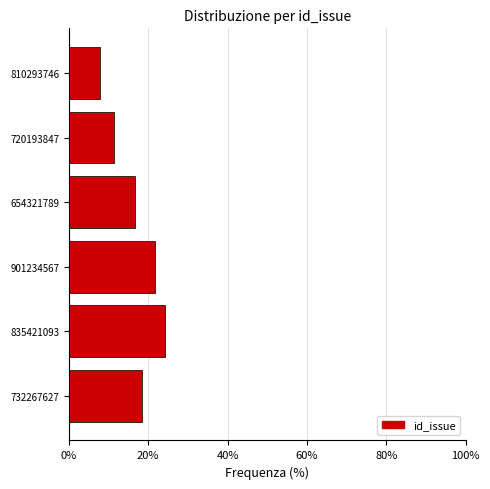

Reading bottom to top, list all the values displayed in this chart.

18.4	24.2	21.6	16.7	11.3	7.7